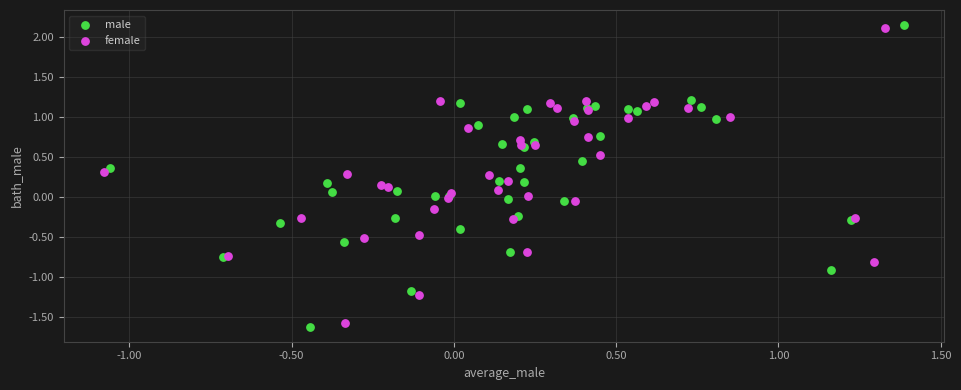

Which series contains the lowest Y value?

male